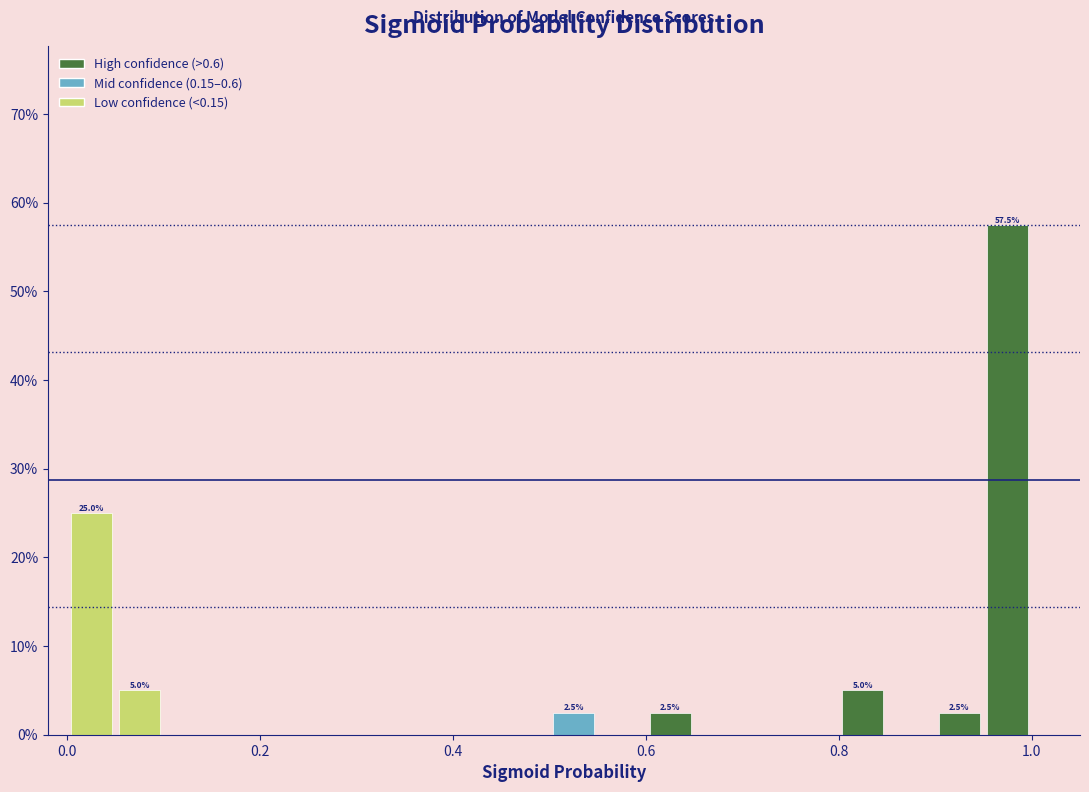

Read against the x-axis, roughly where is the centre of the tallest bar?

0.98